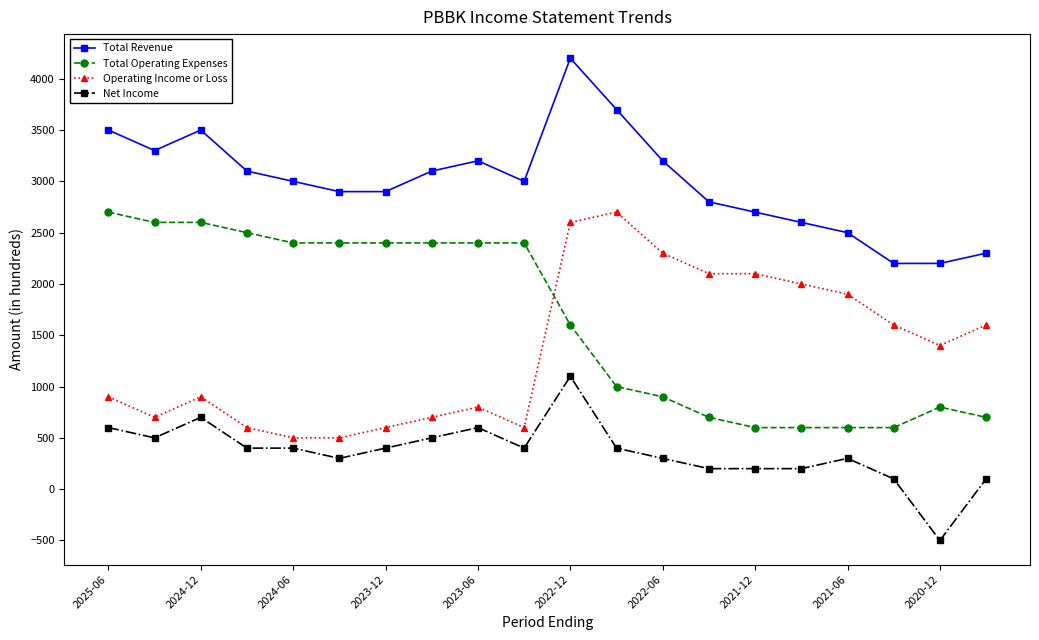

What is the difference between the maximum and minimum values in the Net Income series?

1600